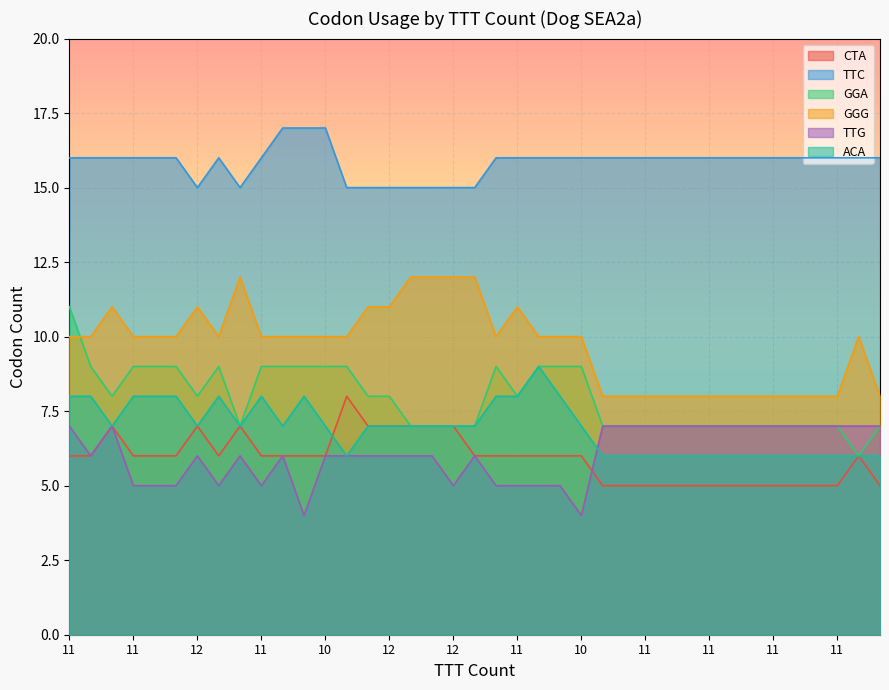

Where is the first local maximum for TTC?

11